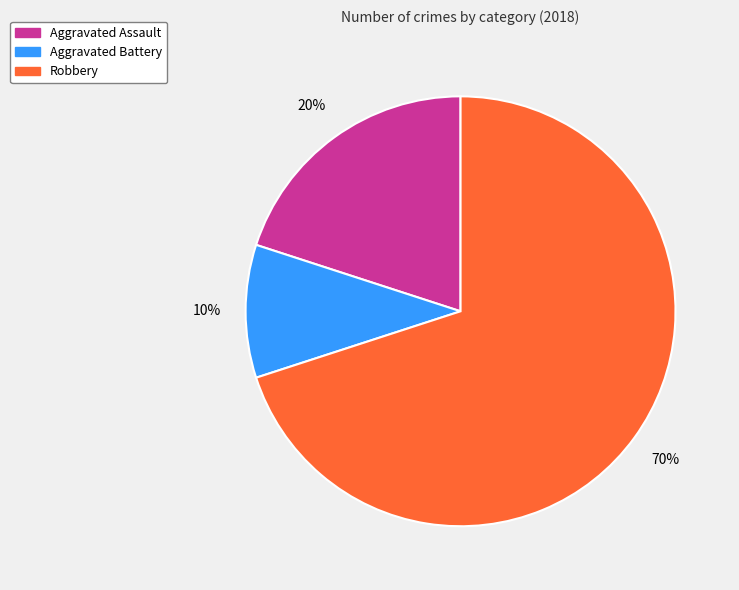

To the nearest percent, what is the average slice percentage?

33%